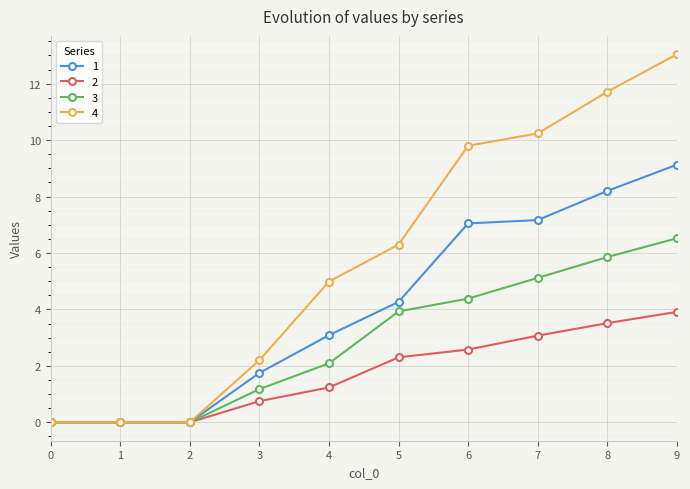

How many lines are shown in the chart?

4